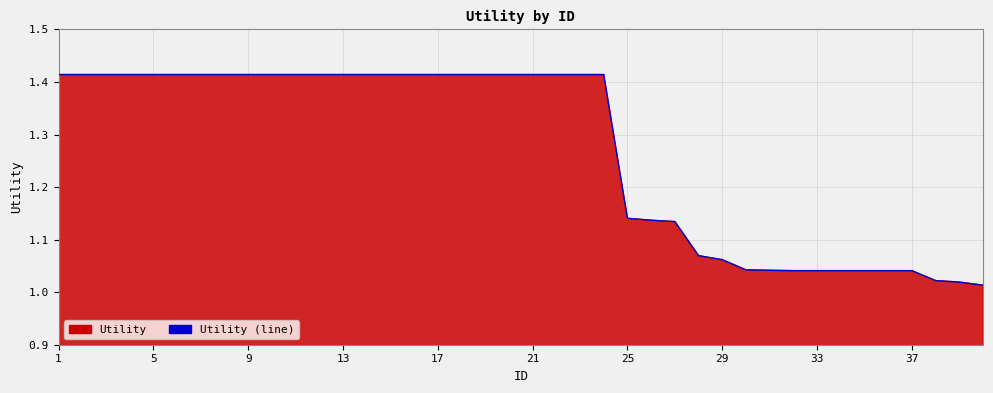

What is the value of the 3rd point from the left?

1.4